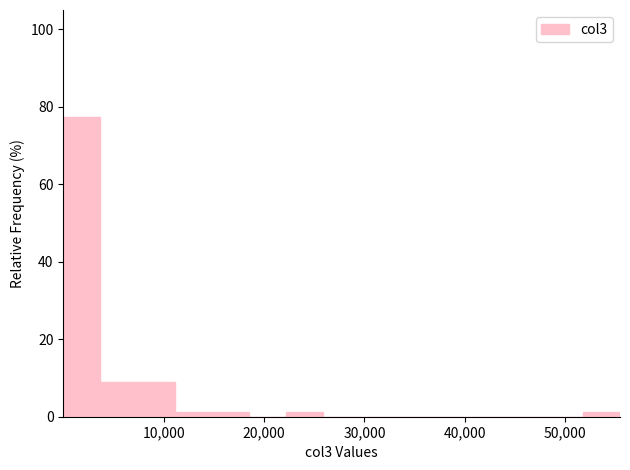

Read against the x-axis, roughly where is the centre of the tallest bar?

2000